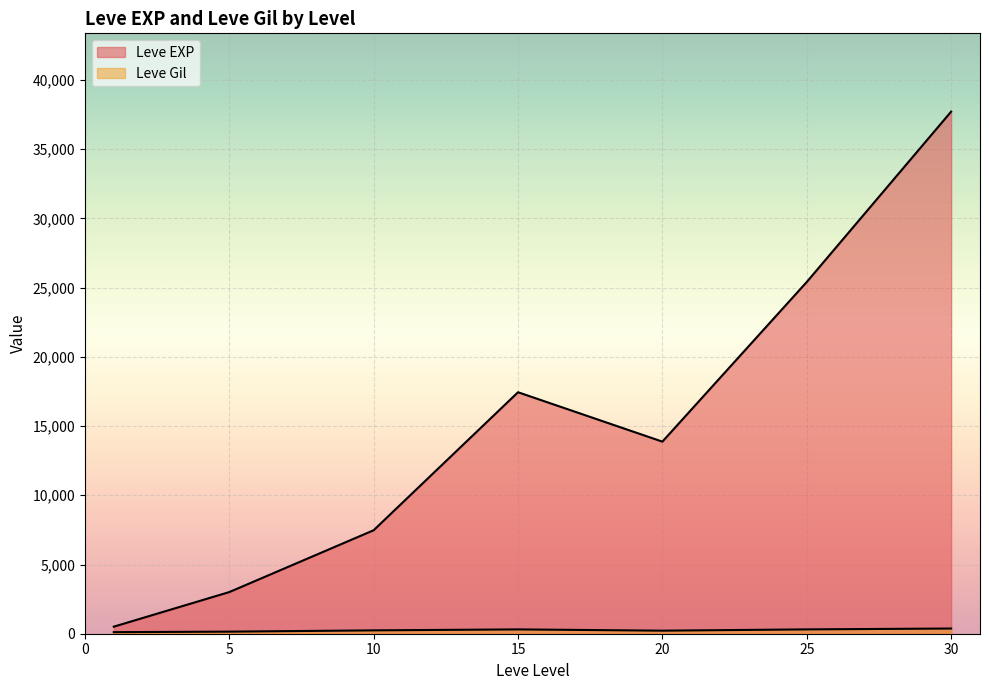

Does the chart display data point markers on the line(s)?

No